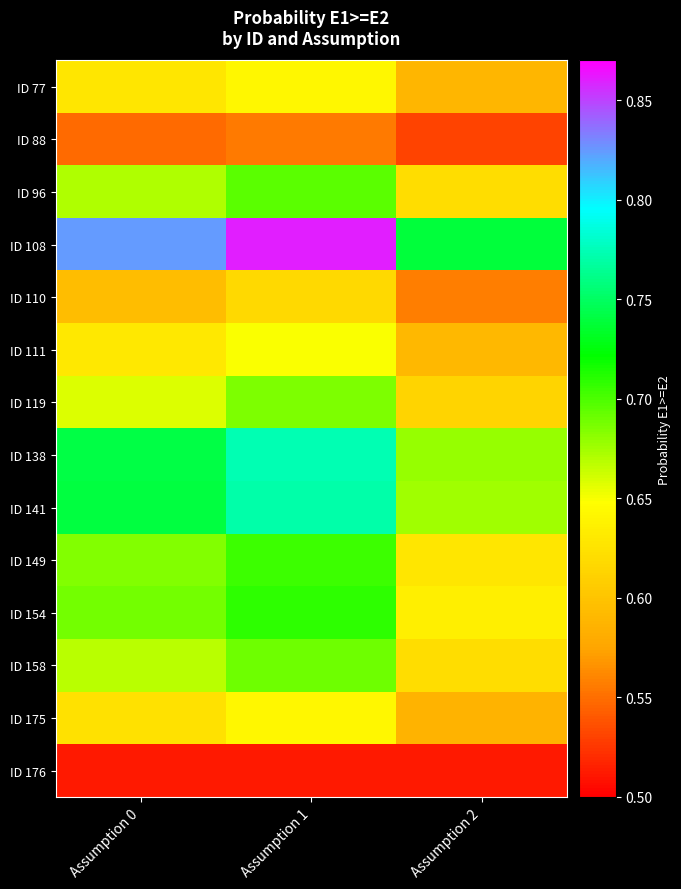

Reading right to left, list all the values displayed in this chart.

ID 77: Assumption 2=0.6	Assumption 1=0.6	Assumption 0=0.6
ID 88: Assumption 2=0.5	Assumption 1=0.6	Assumption 0=0.5
ID 96: Assumption 2=0.6	Assumption 1=0.7	Assumption 0=0.7
ID 108: Assumption 2=0.7	Assumption 1=0.9	Assumption 0=0.8
ID 110: Assumption 2=0.6	Assumption 1=0.6	Assumption 0=0.6
ID 111: Assumption 2=0.6	Assumption 1=0.6	Assumption 0=0.6
ID 119: Assumption 2=0.6	Assumption 1=0.7	Assumption 0=0.7
ID 138: Assumption 2=0.7	Assumption 1=0.8	Assumption 0=0.7
ID 141: Assumption 2=0.7	Assumption 1=0.8	Assumption 0=0.7
ID 149: Assumption 2=0.6	Assumption 1=0.7	Assumption 0=0.7
ID 154: Assumption 2=0.6	Assumption 1=0.7	Assumption 0=0.7
ID 158: Assumption 2=0.6	Assumption 1=0.7	Assumption 0=0.7
ID 175: Assumption 2=0.6	Assumption 1=0.6	Assumption 0=0.6
ID 176: Assumption 2=0.5	Assumption 1=0.5	Assumption 0=0.5